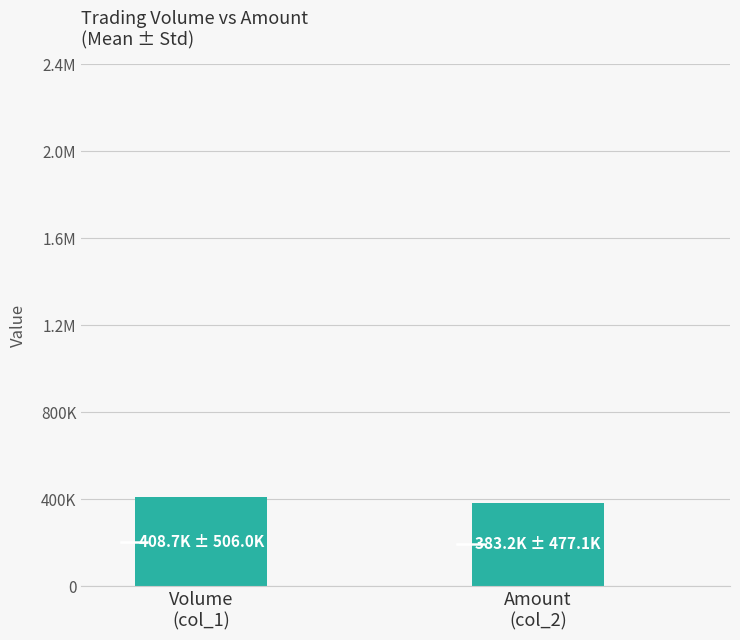

Which label corresponds to the smallest value in the chart?

Amount
(col_2)